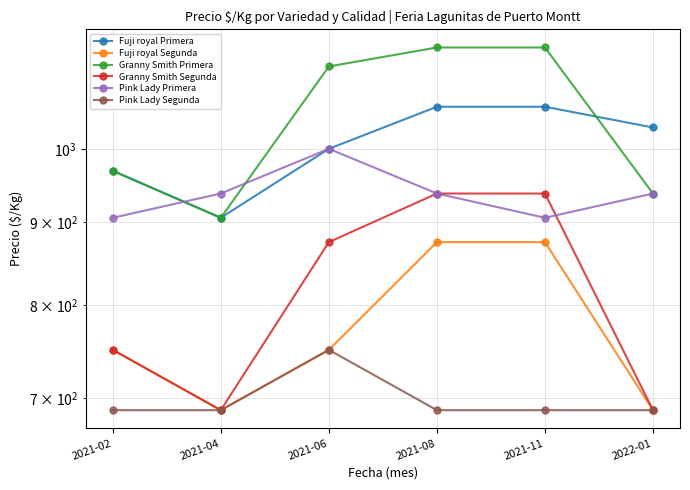

True or false: Fuji royal Segunda has more than 0 interior local peaks.

False